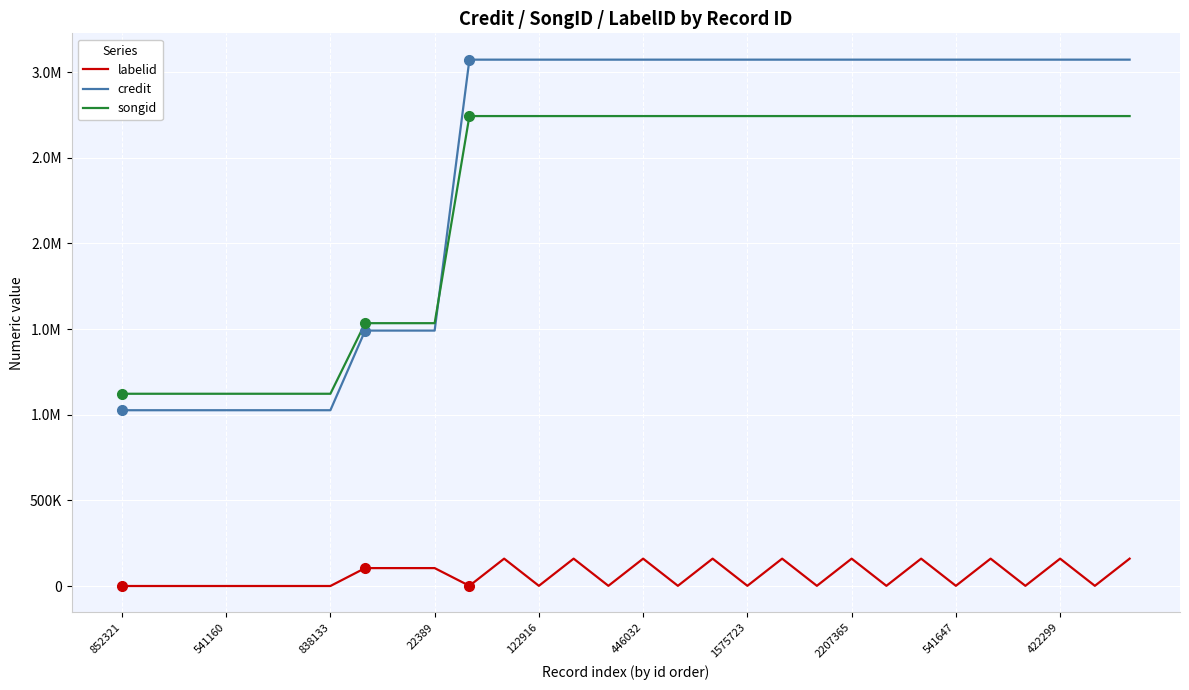

True or false: credit has more than 2 points higher than both neighbors.

False